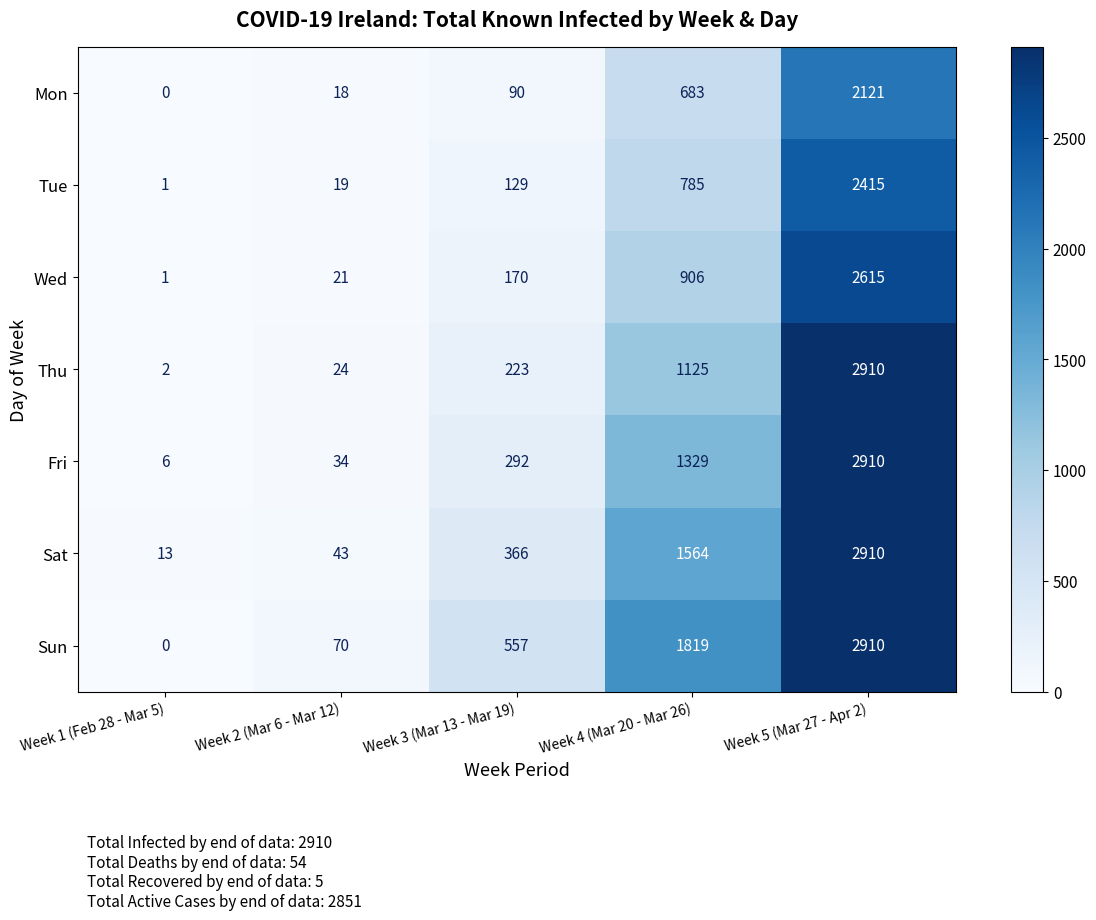

What is the approximate value of Sat at Week 2 (Mar 6 - Mar 12)?

43